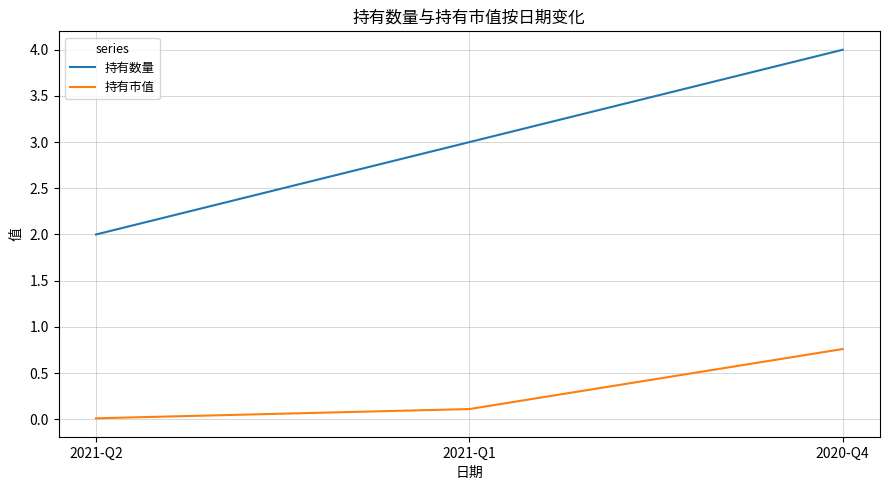

At which label does 持有数量 reach its peak?

2020-Q4